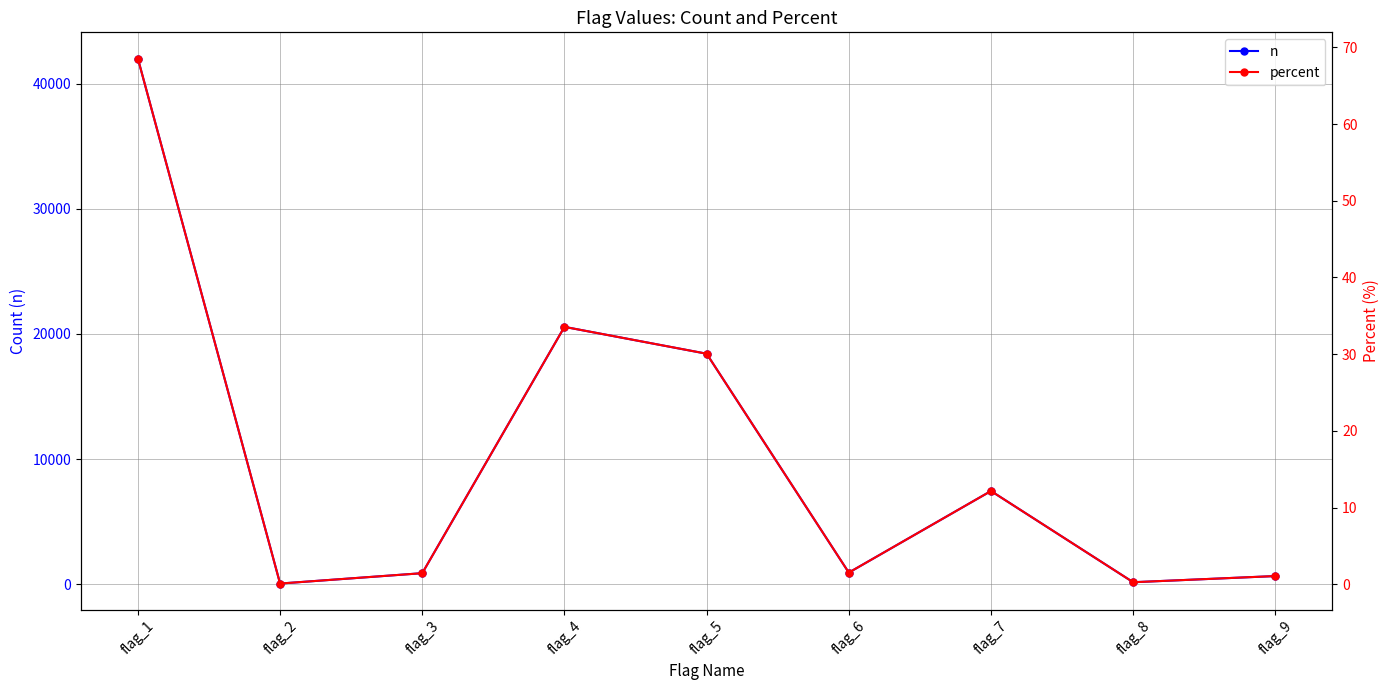

True or false: n and percent intersect in this chart.

False